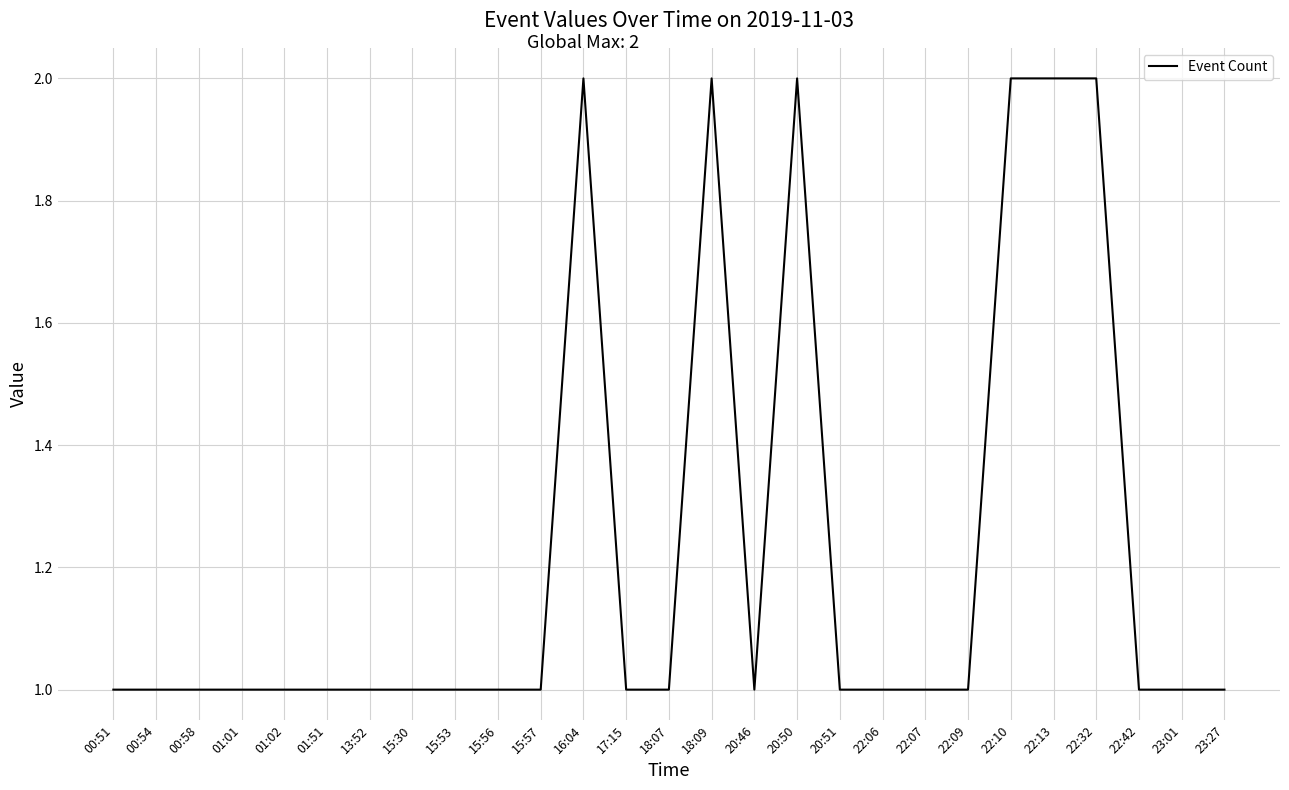

True or false: the data shows 1 at 18:09.

False